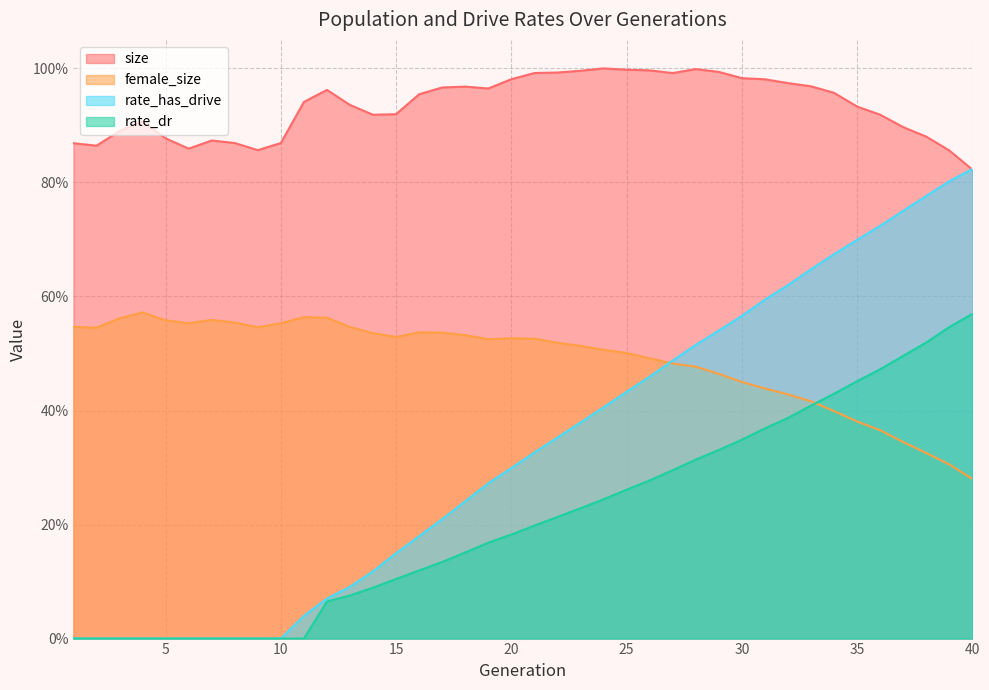

True or false: size and rate_dr cross at least once.

False